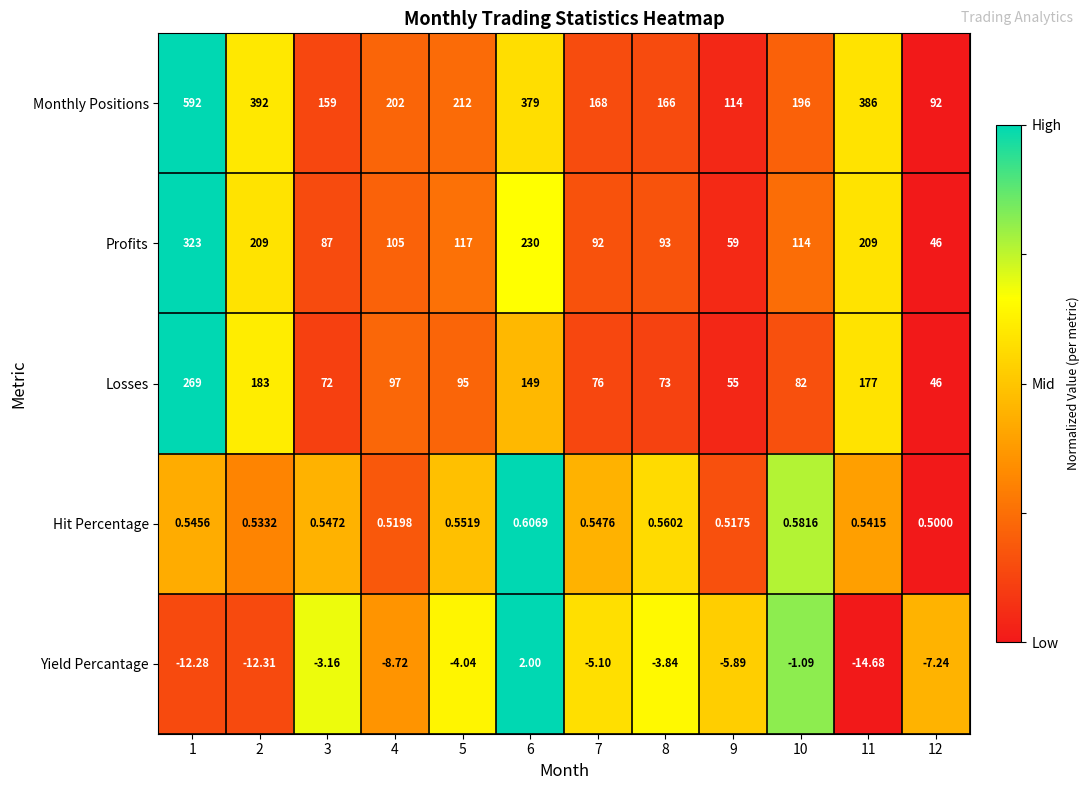

Rank the series by their maximum value, from highest to lowest.

Monthly Positions, Profits, Losses, Yield Percantage, Hit Percentage